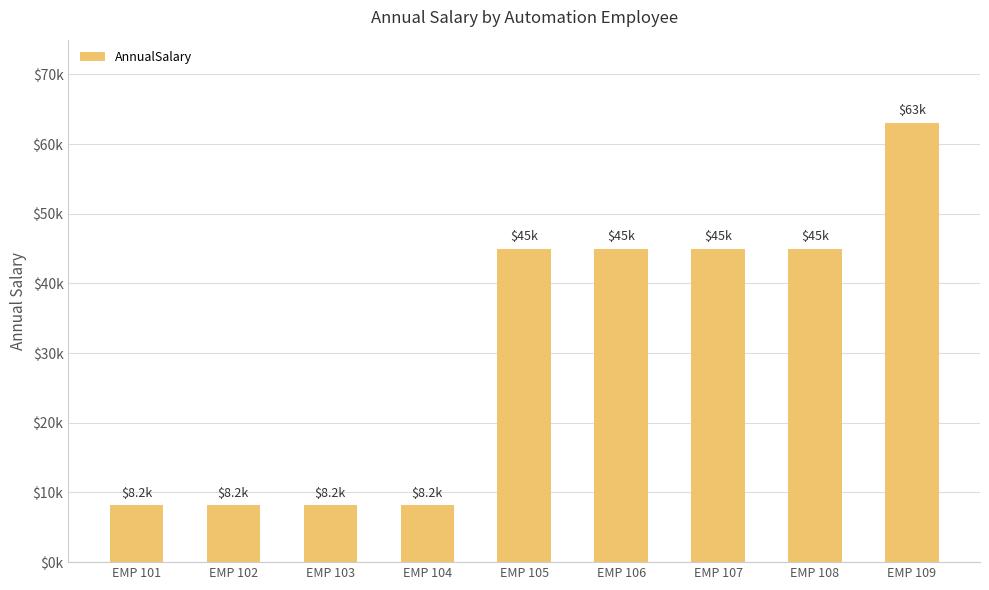

What is the difference between the second highest and second lowest values?

36845.4